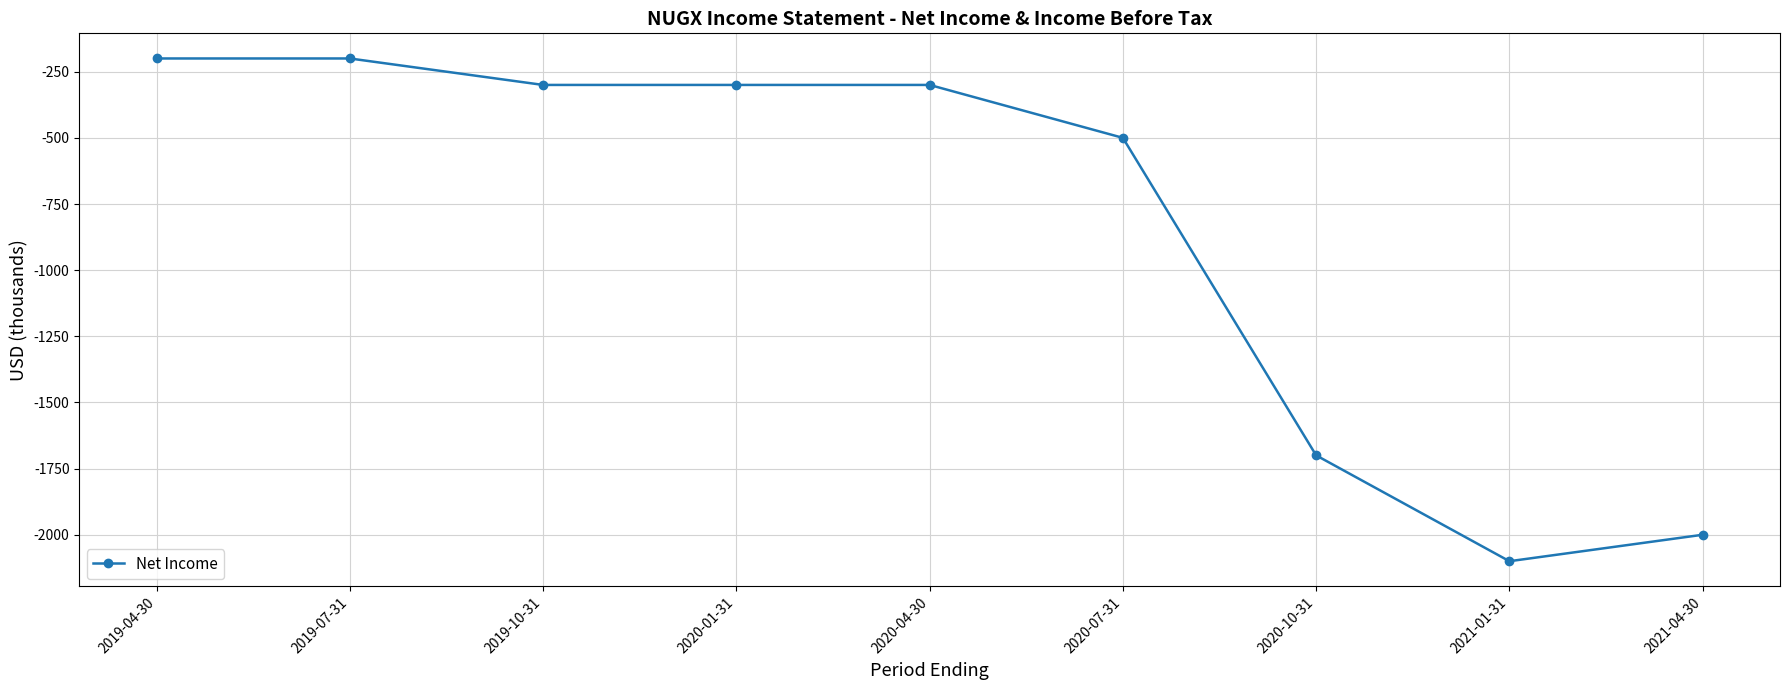

What is the change in value from 2019-04-30 to 2020-04-30?

-100